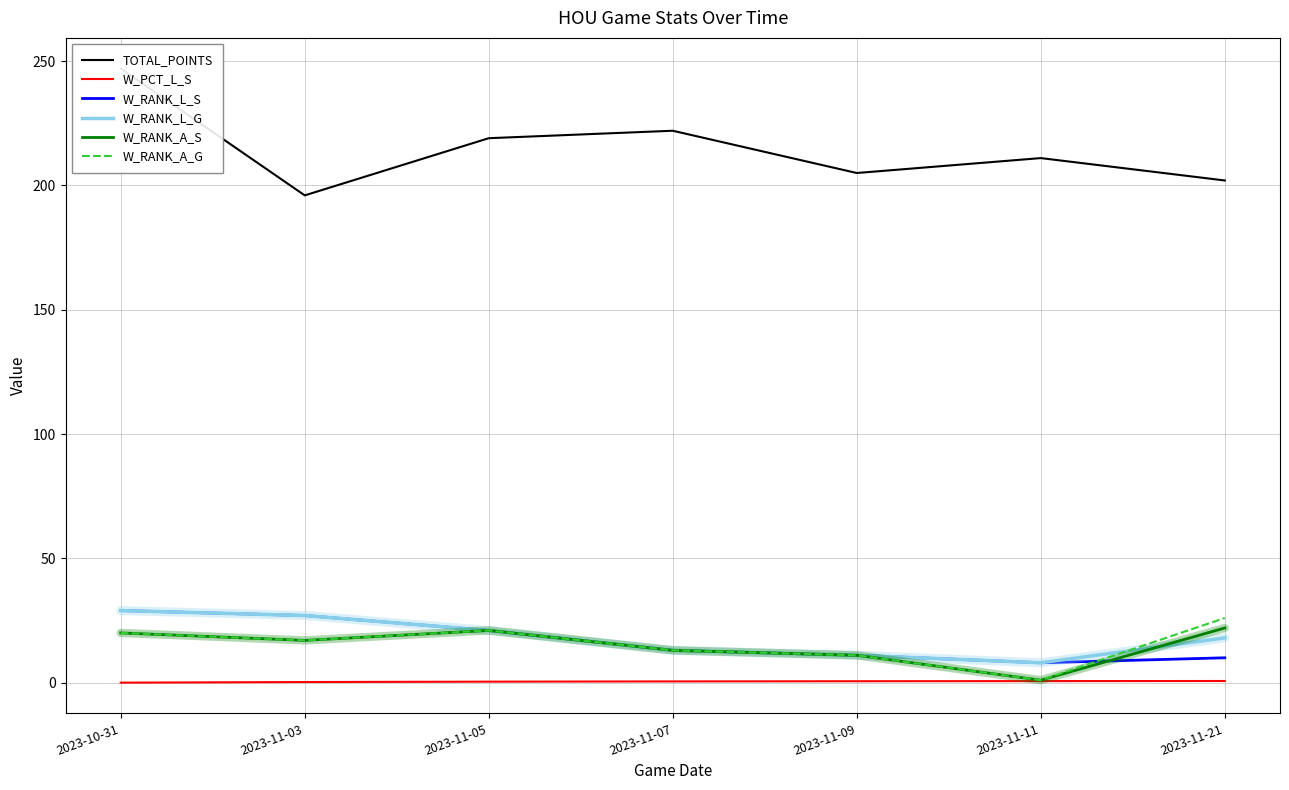

Rank the series by their maximum value, from lowest to highest.

W_PCT_L_S, W_RANK_A_S, W_RANK_A_G, W_RANK_L_S, W_RANK_L_G, TOTAL_POINTS